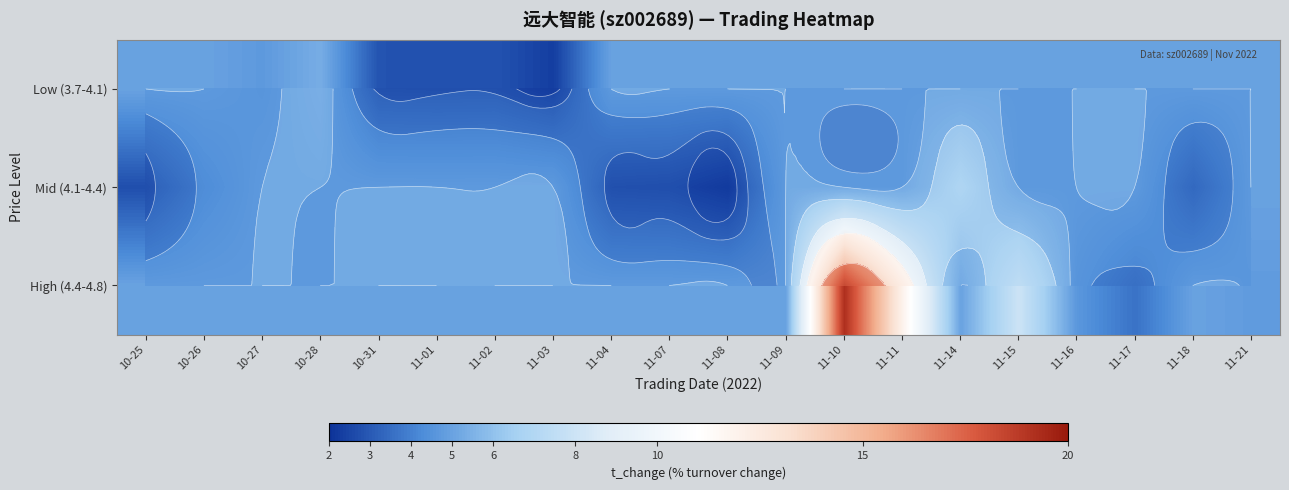

The High (4.4-4.8) series shows 5.0 at 11-01. True or false?

True